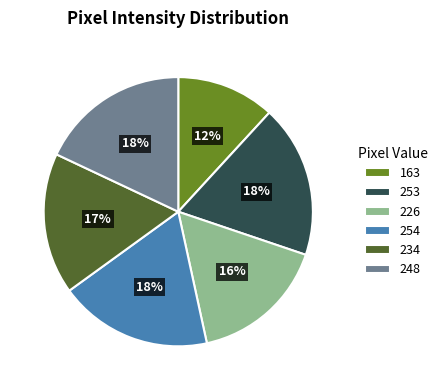

To the nearest percent, what portion does 254 represent?

18%